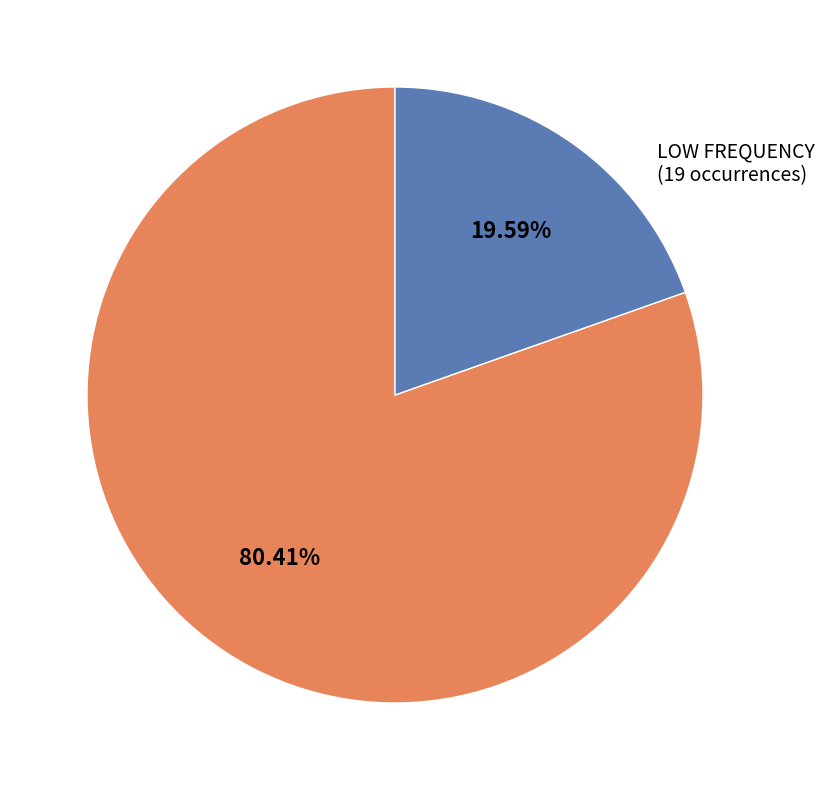

Does any single category account for the majority?

Yes